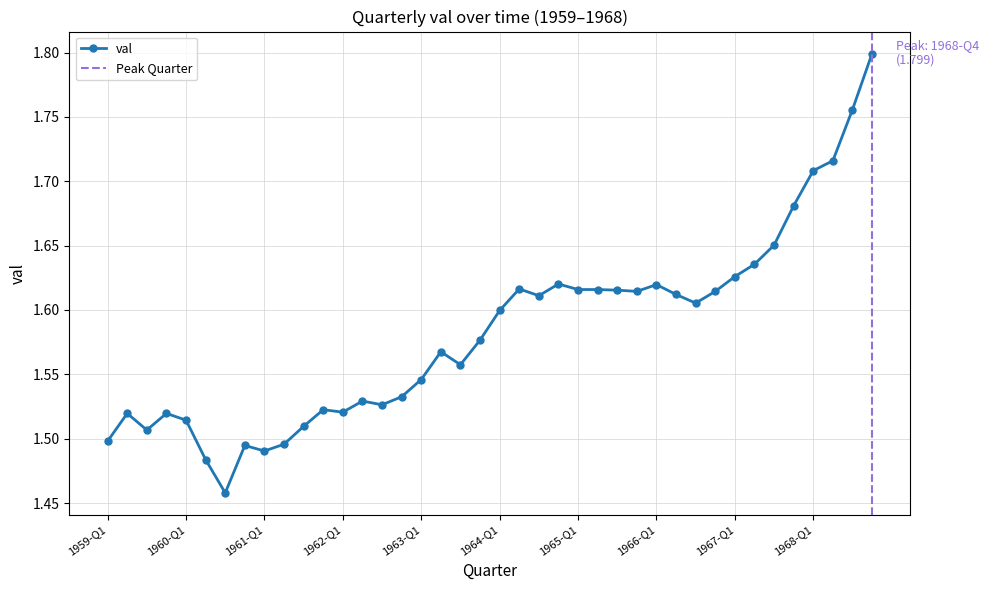

Is it true that the value at 1965-Q3 is 1.6?

True